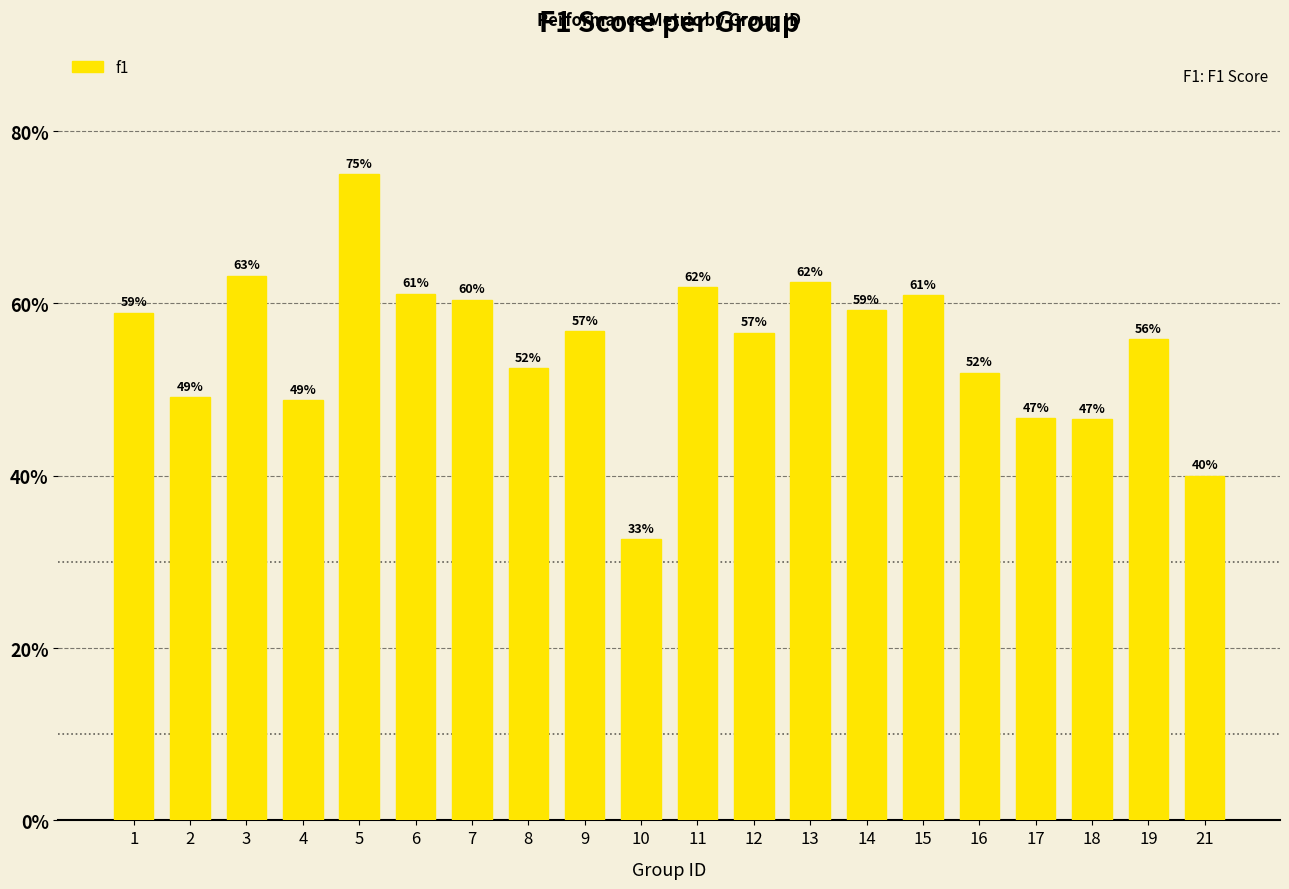

Reading left to right, list all the values displayed in this chart.

1=0.6	2=0.5	3=0.6	4=0.5	5=0.8	6=0.6	7=0.6	8=0.5	9=0.6	10=0.3	11=0.6	12=0.6	13=0.6	14=0.6	15=0.6	16=0.5	17=0.5	18=0.5	19=0.6	21=0.4